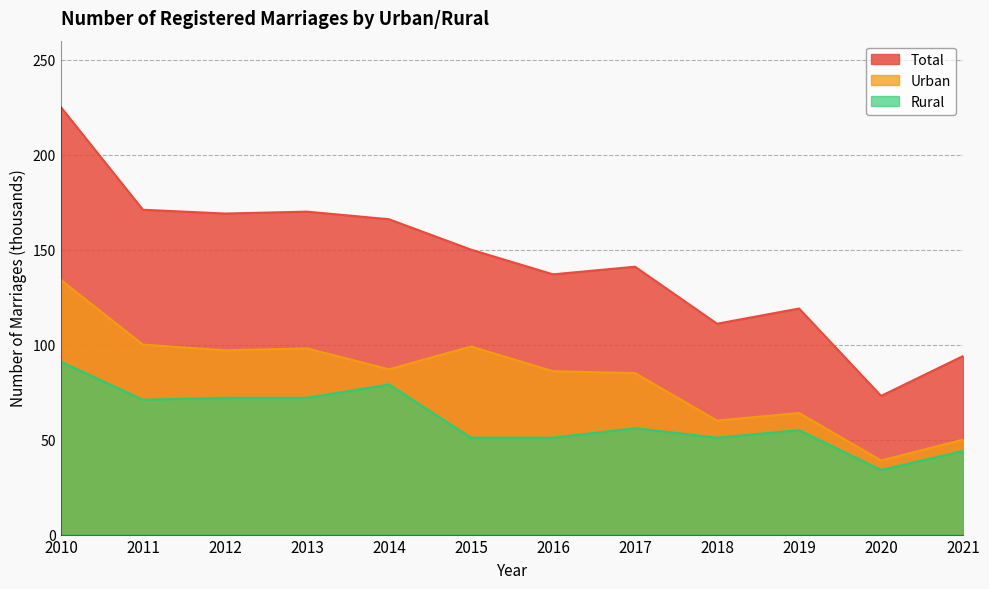

The value of Rural at 2020 is 34. True or false?

True